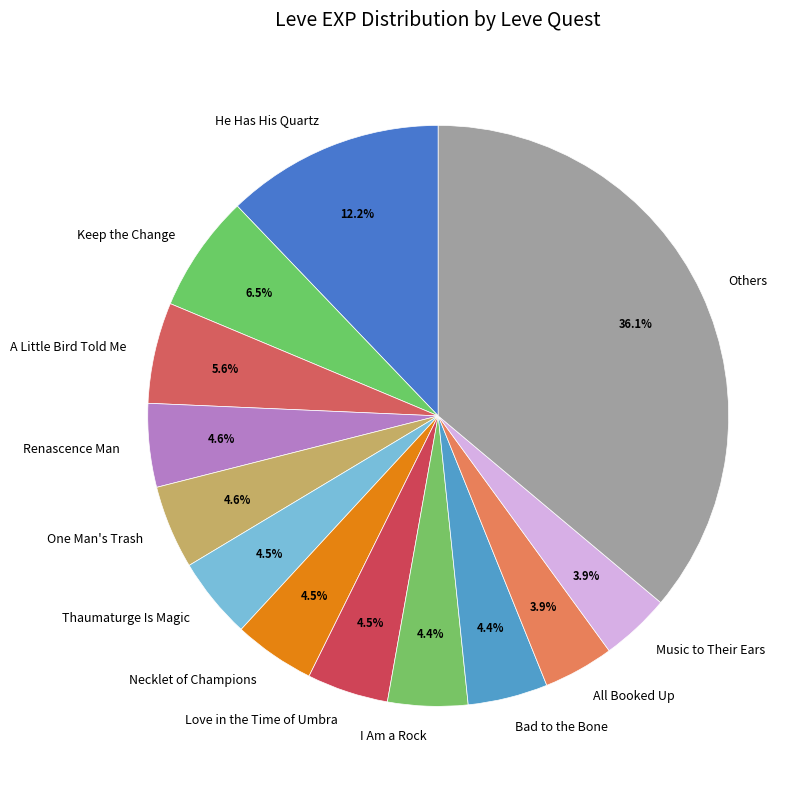

Which slice is the largest?

Others